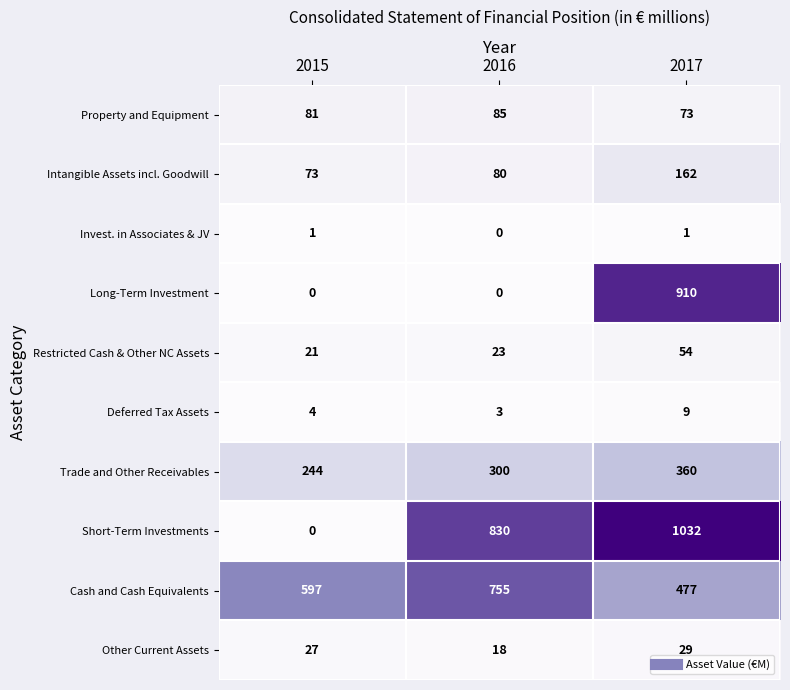

What is the lowest value of the Property and Equipment series?

73